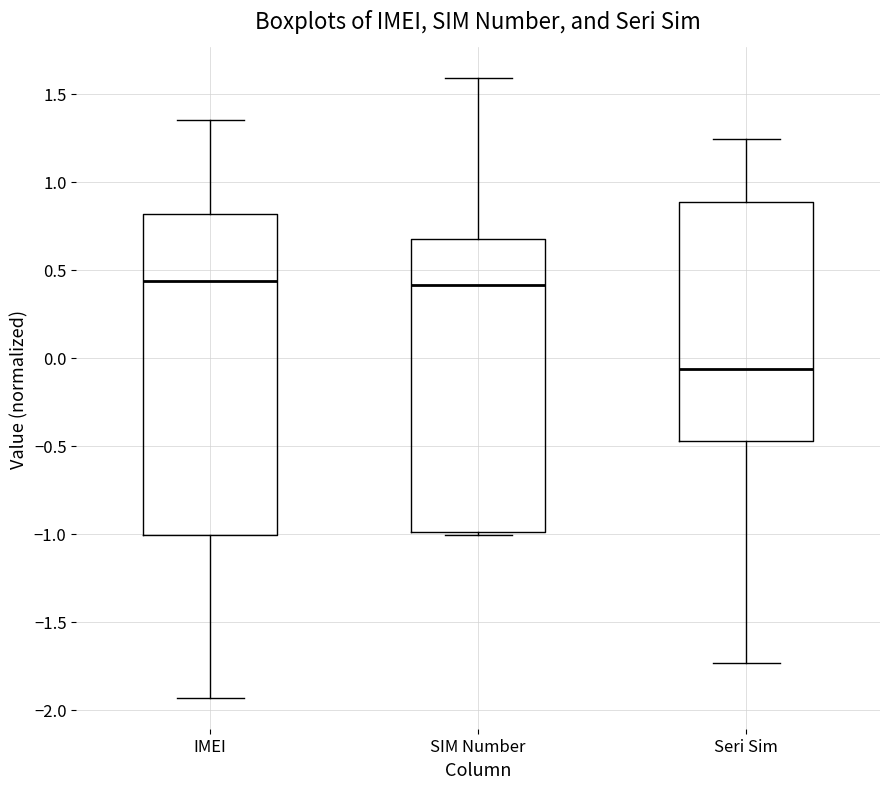

Reading left to right, read every box against the y-axis: the position of its median line, the range the box covers, and the ends of its whiskers. The values are not printed on the chart, so give them approximately, as read against the axis.

IMEI: median 0.45, box -1.00 to 0.80, whiskers -1.95 to 1.35
SIM Number: median 0.40, box -1.00 to 0.70, whiskers -1.00 (just below the box's lower edge) to 1.60
Seri Sim: median -0.05, box -0.45 to 0.90, whiskers -1.75 to 1.25